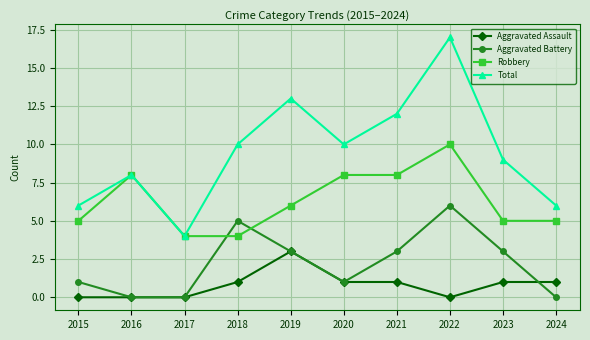

What is the difference between the highest and lowest values at 2021?

11